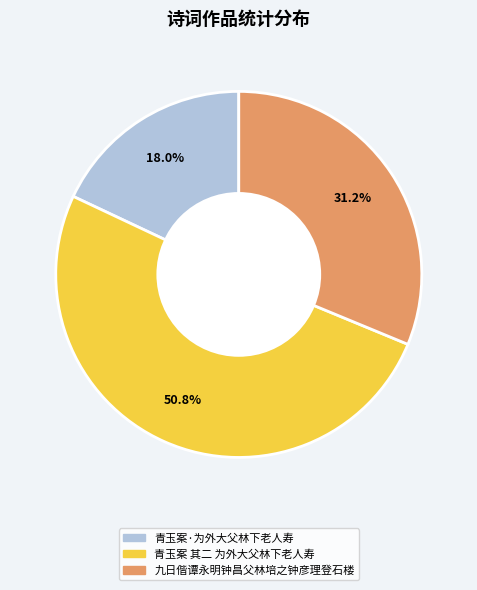

Count the number of slices in the pie.

3